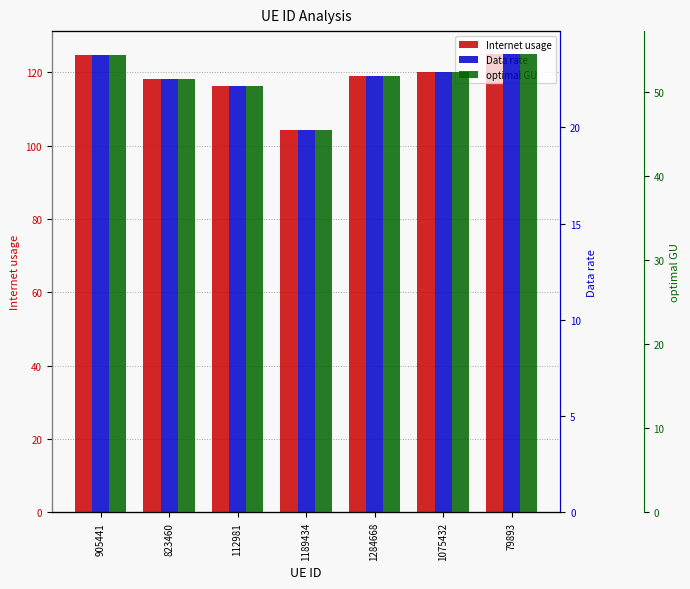

What is the total value across all series at 905441?

203.1